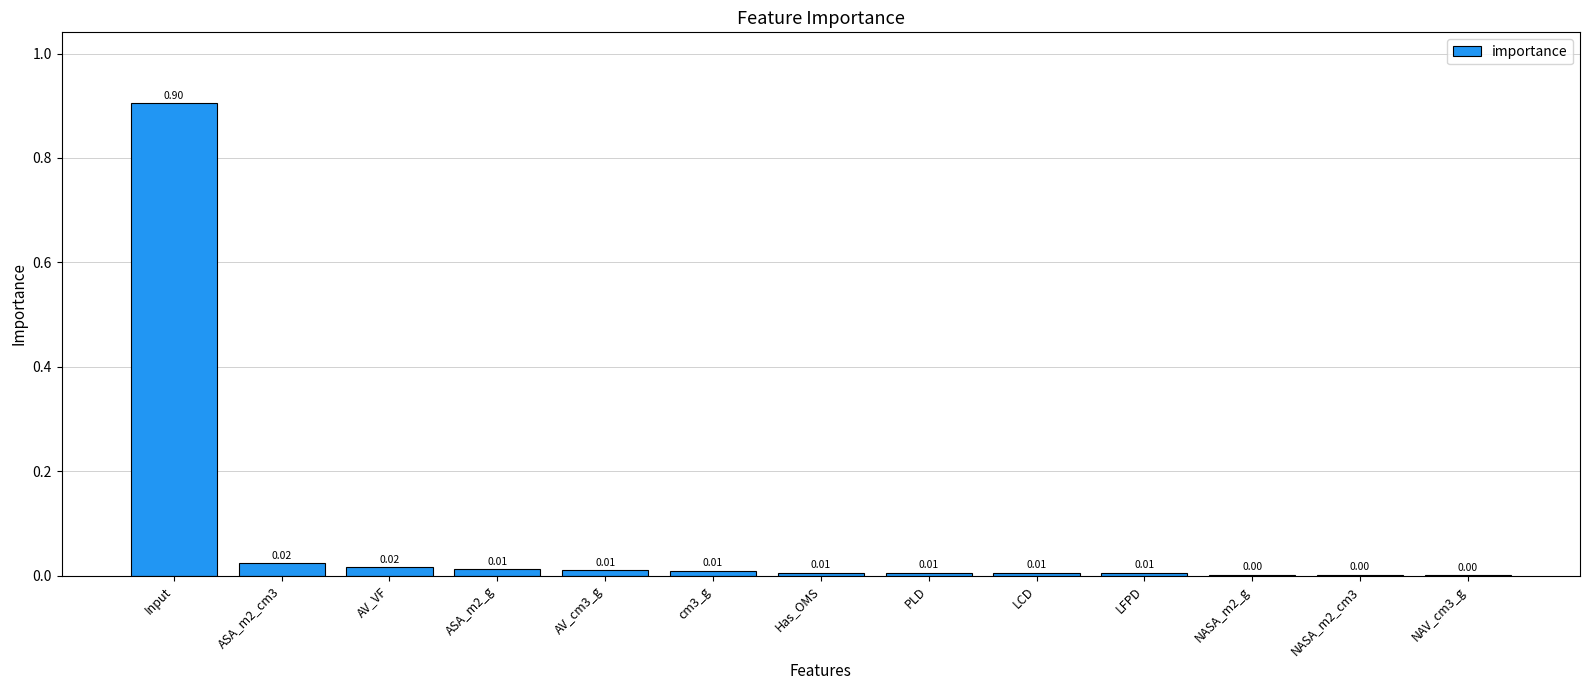

Are the bars horizontal?

No